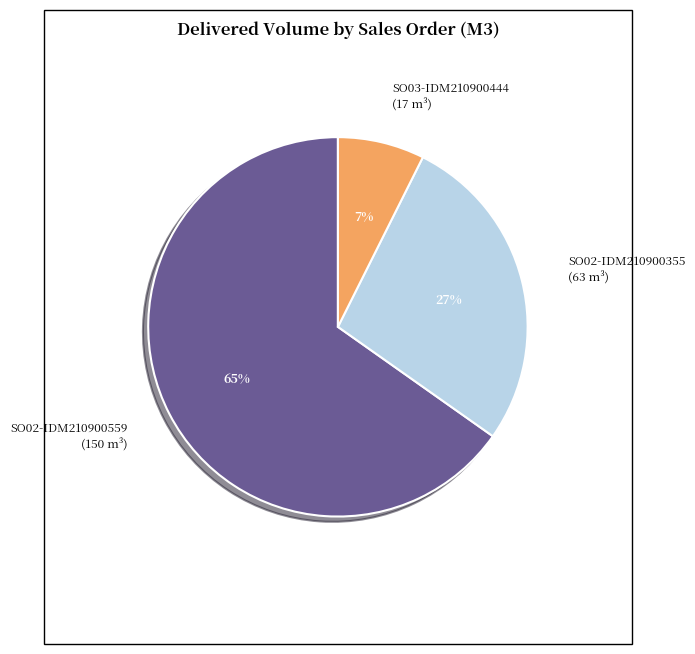

To the nearest percent, what percentage of the pie is SO03-IDM210900444?

7%